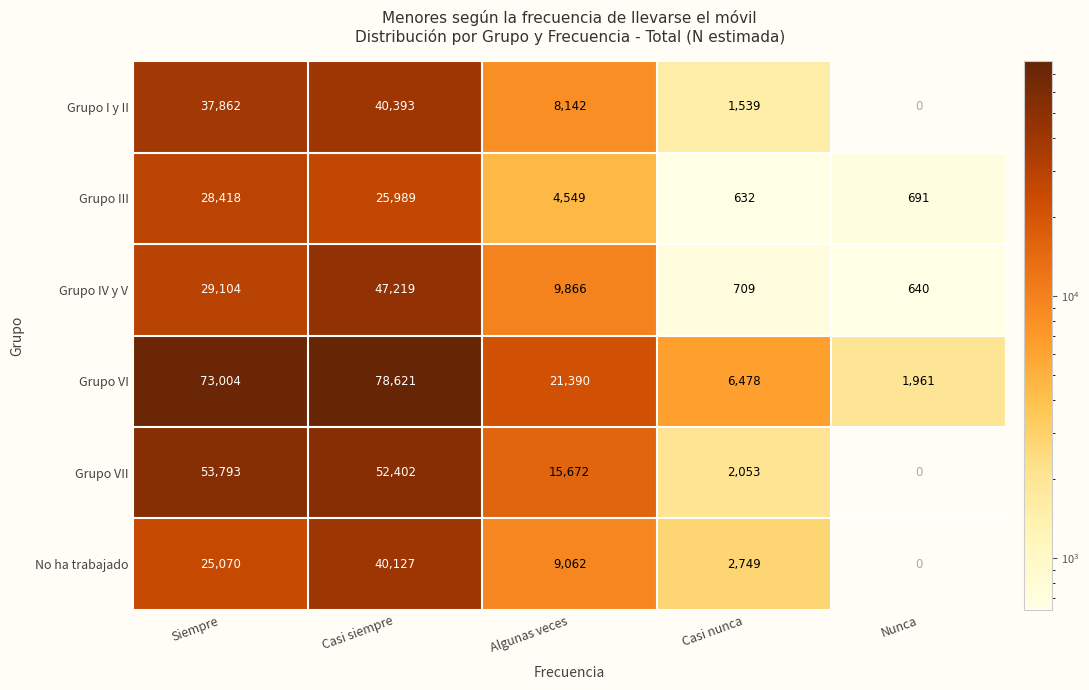

True or false: Grupo III has a value of 28418 at Siempre.

True